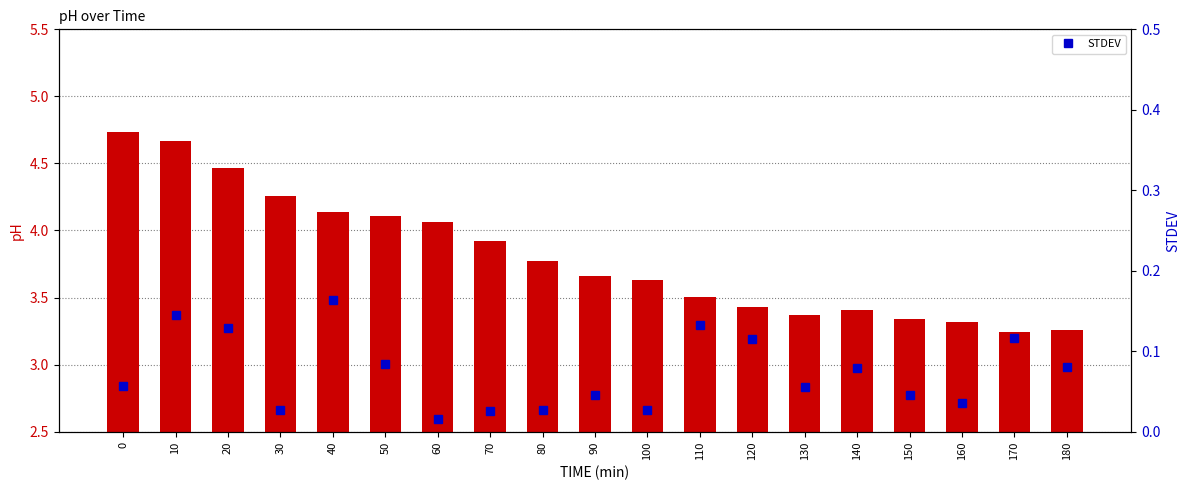

What is the average value of the pH series?

3.8